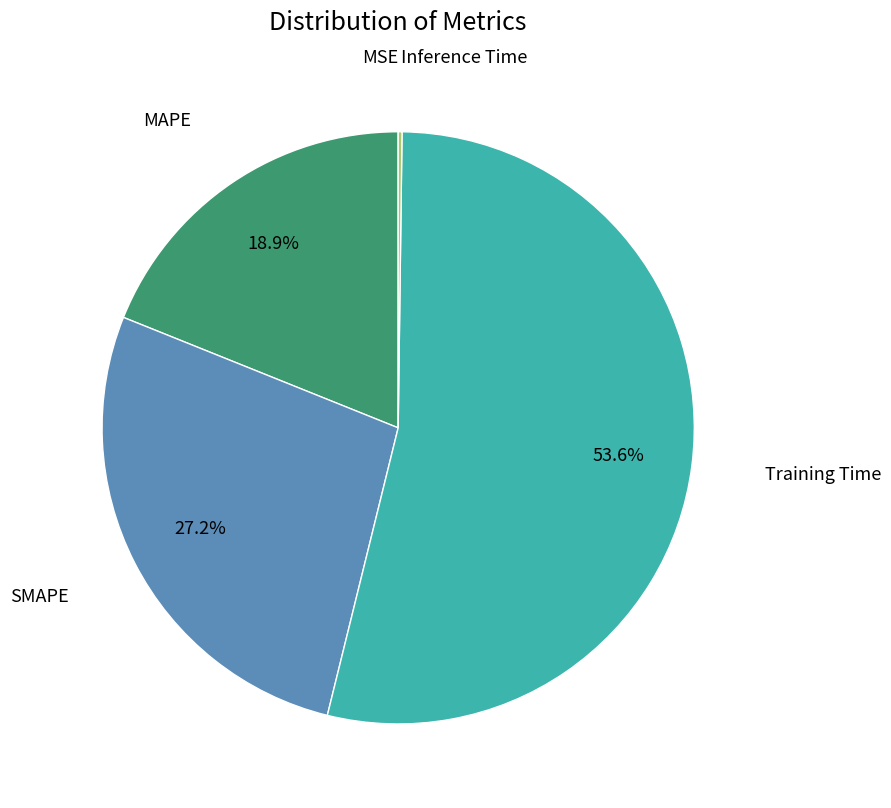

Does any single category account for the majority?

Yes